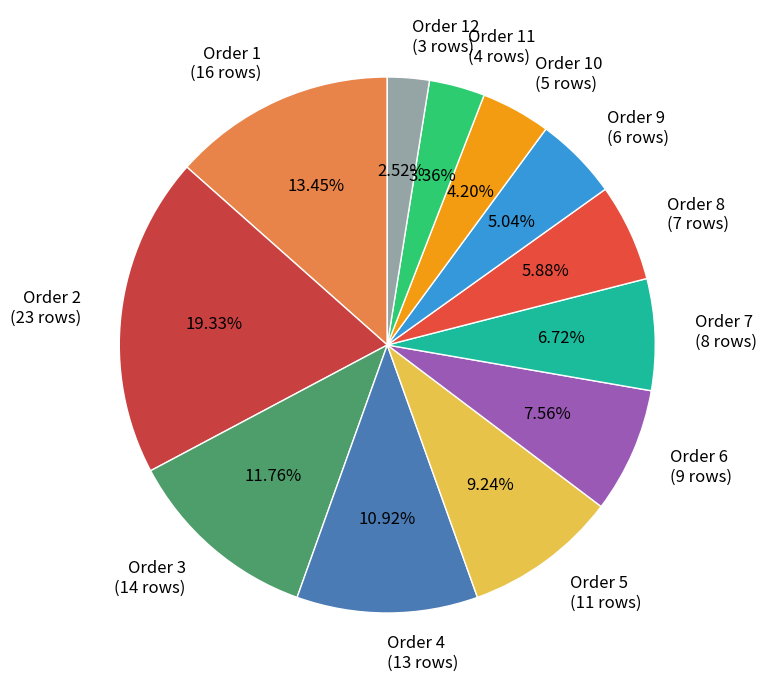

What is the largest slice in the pie chart?

Order 2 (23 rows)